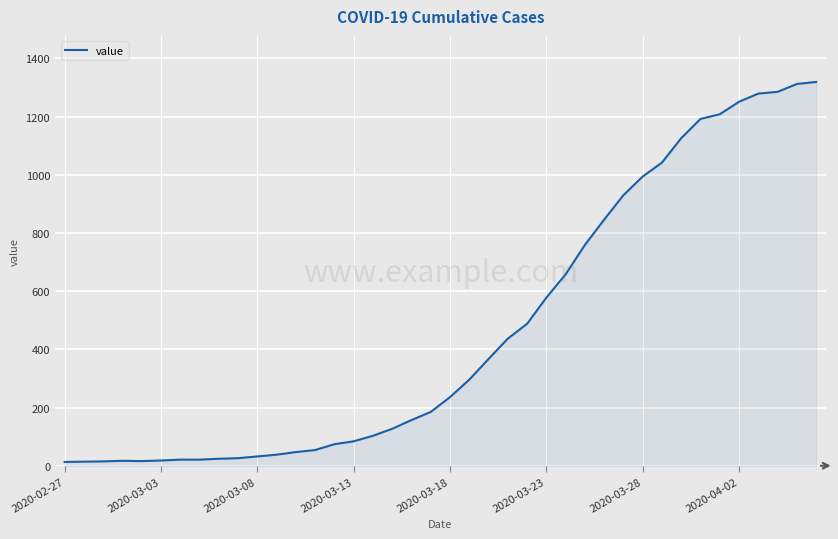

What is the greatest value displayed?

1319